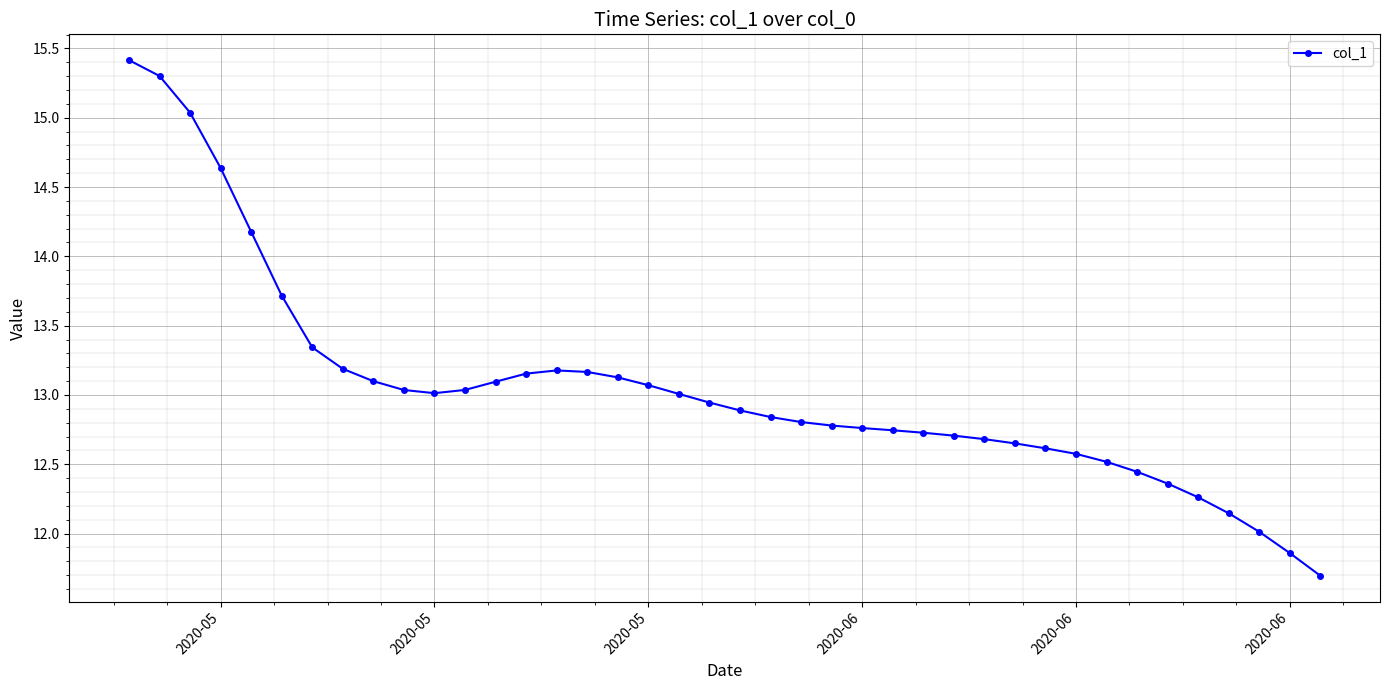

What is the difference between the second highest and minimum values?

3.6